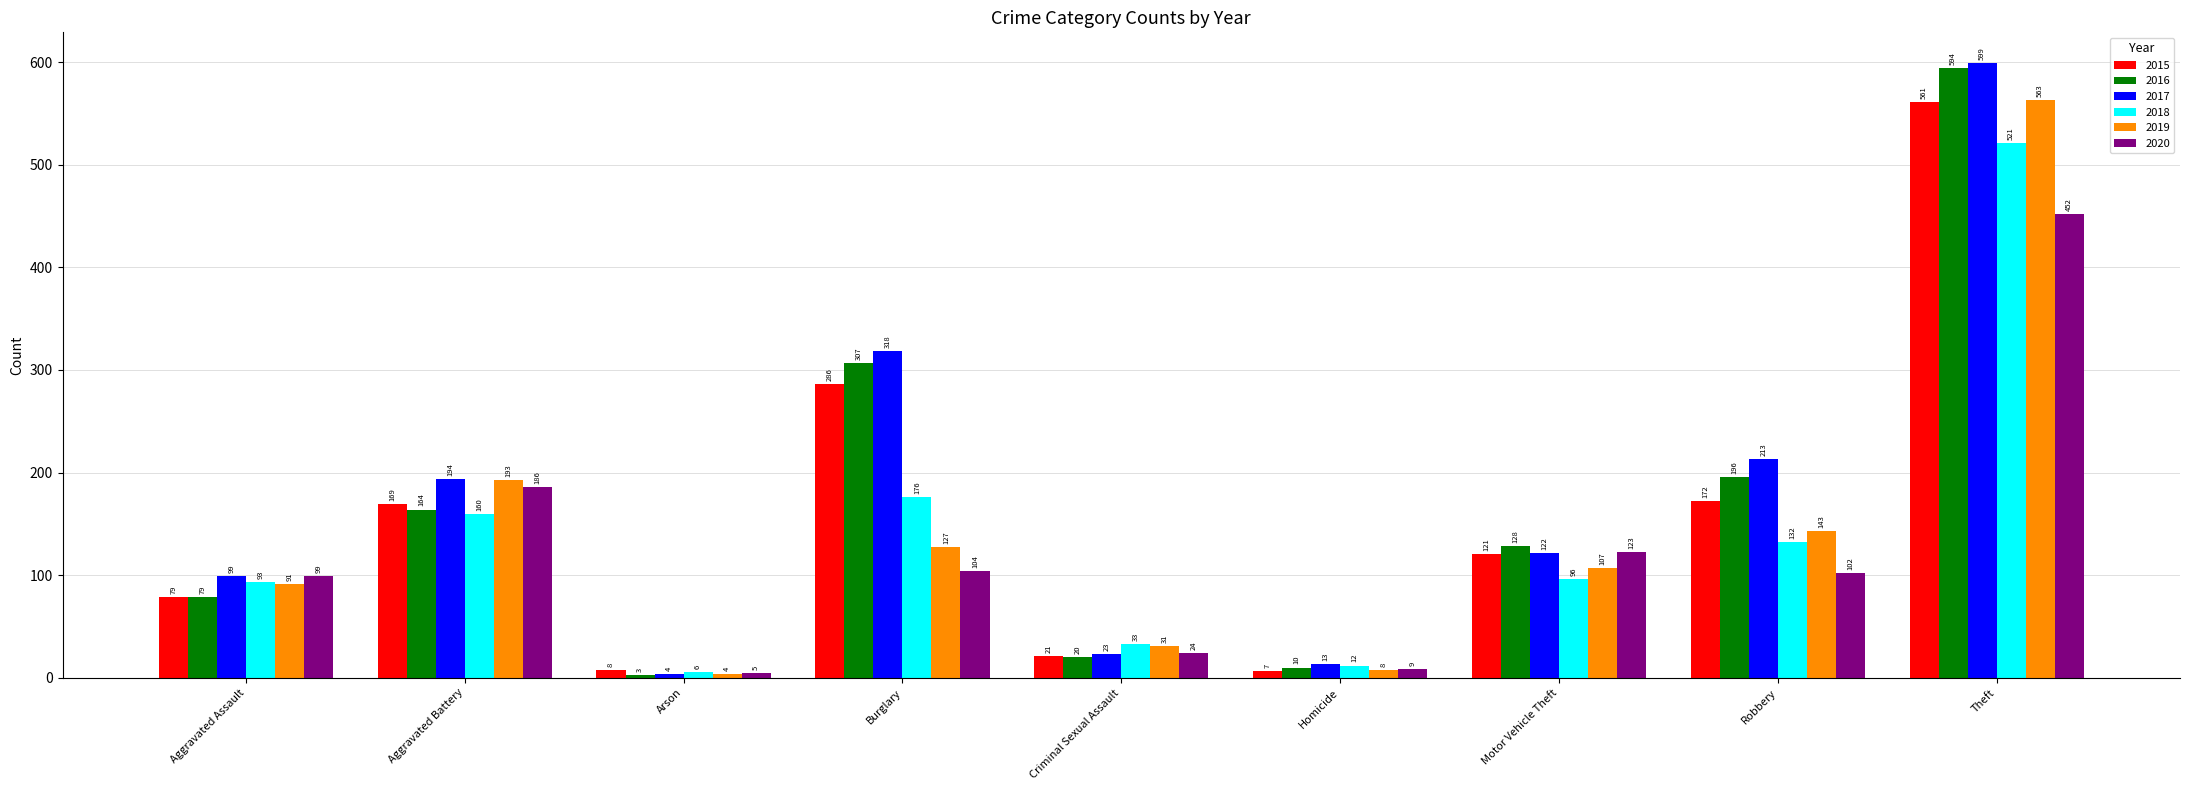

What is the sum of all 2017 values?

1585